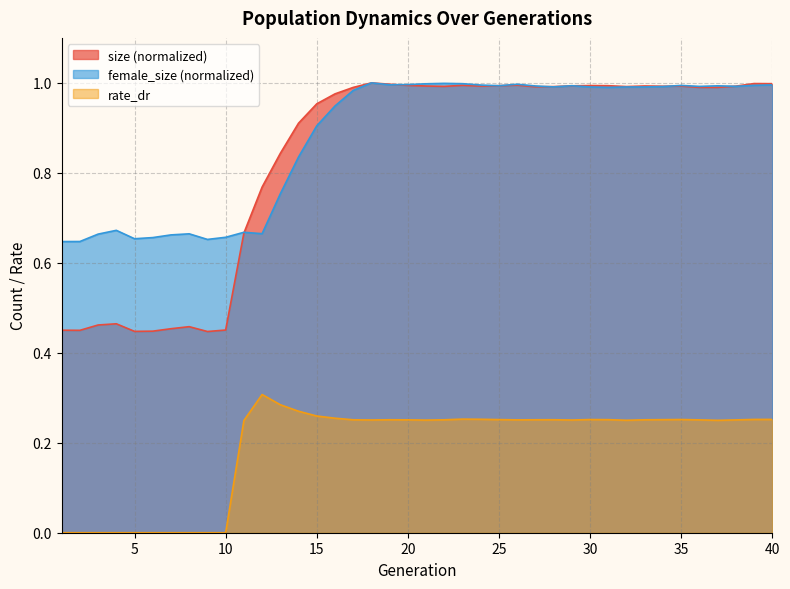

What is the difference between the second highest and second lowest values in the female_size series?

0.4